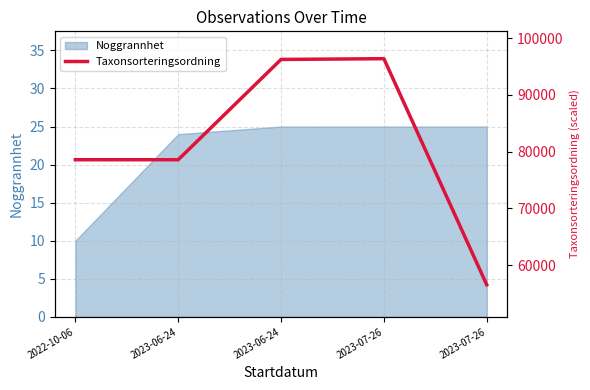

Between 2023-06-24 and 2022-10-06, which is larger?

2023-06-24